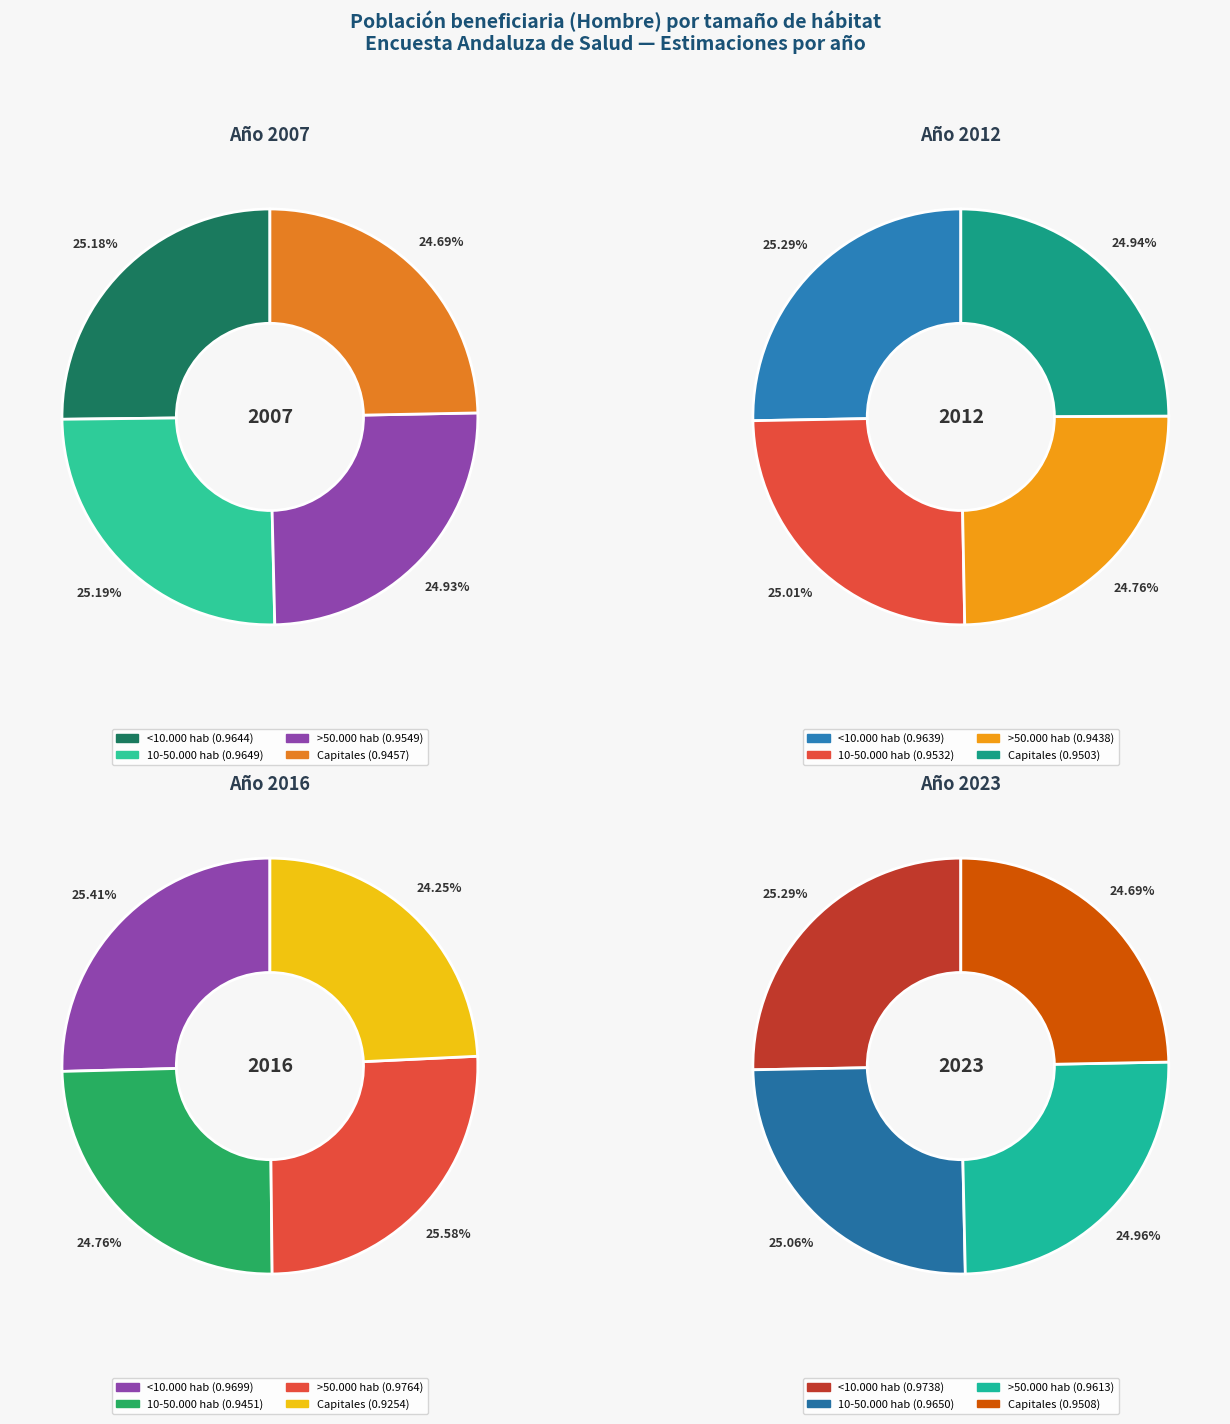

How many segments does this pie chart have?

4